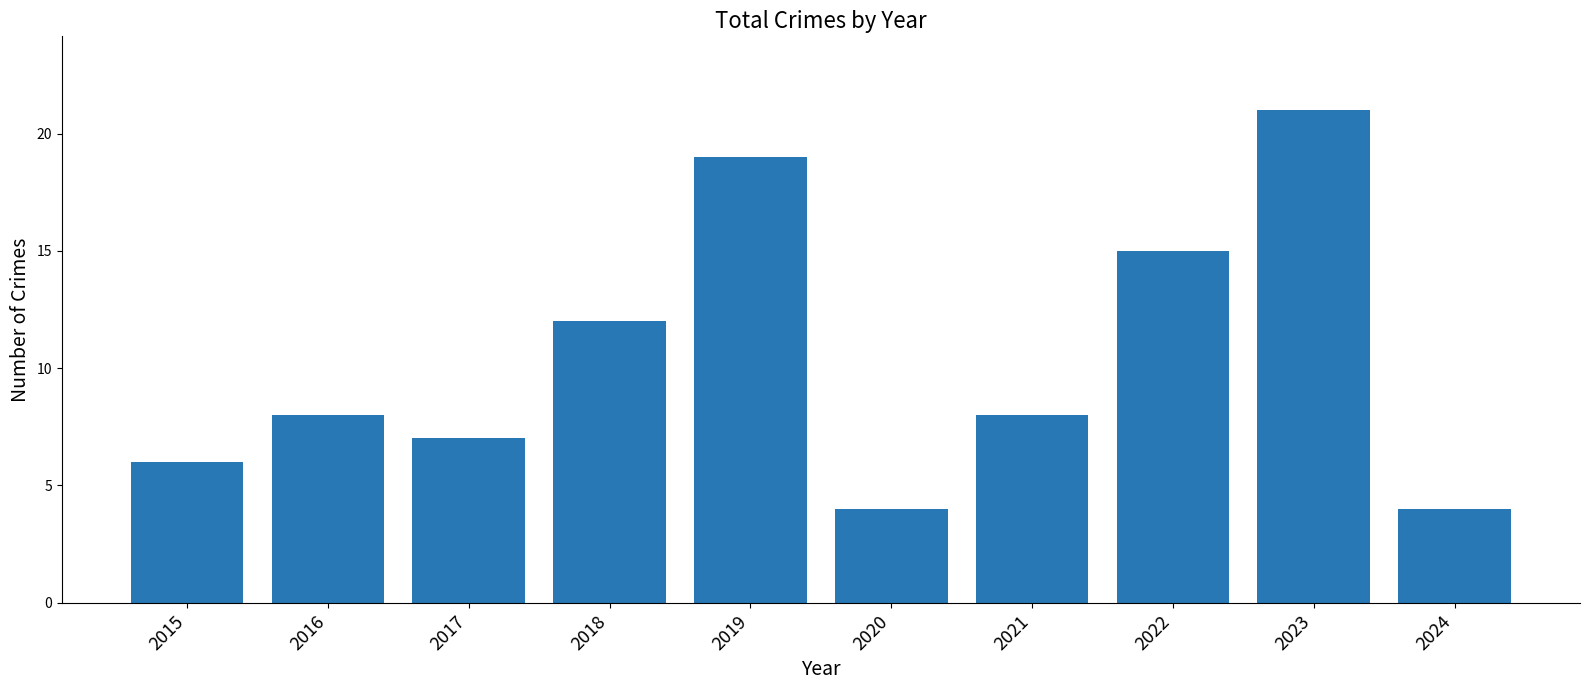

Approximately how many times larger is the value at 2015 compared to 2020?

1.5